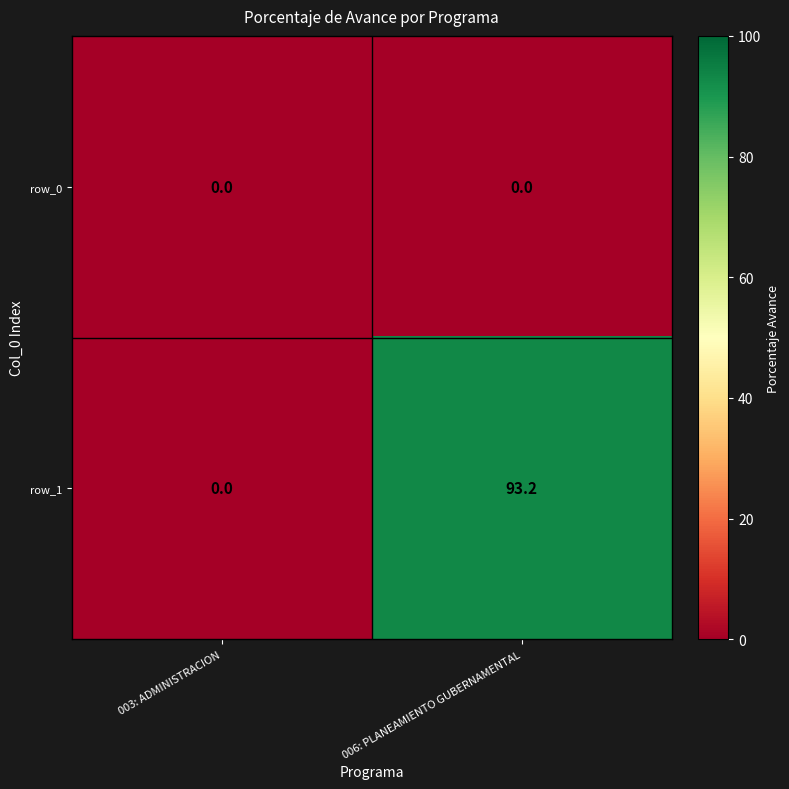

Is the value of row_1 at 006: PLANEAMIENTO GUBERNAMENTAL greater than the value of row_0 at 003: ADMINISTRACION?

Yes